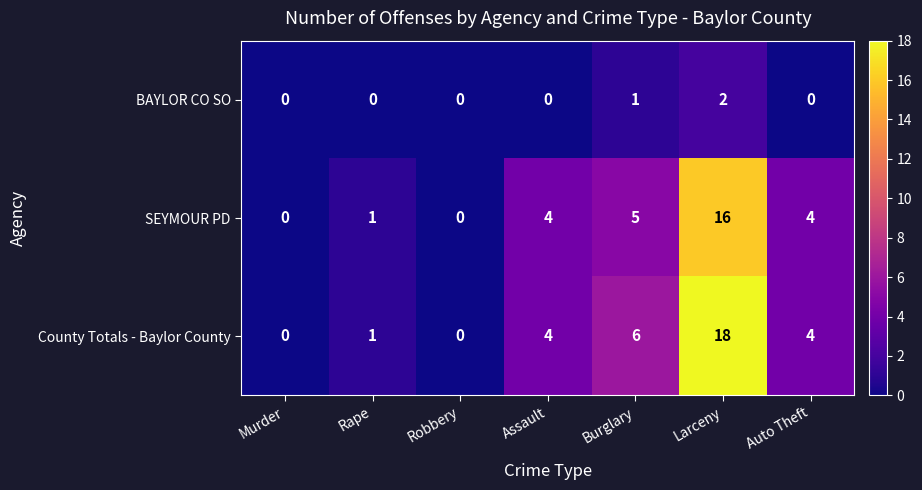

Which series has the largest total across all categories?

County Totals - Baylor County